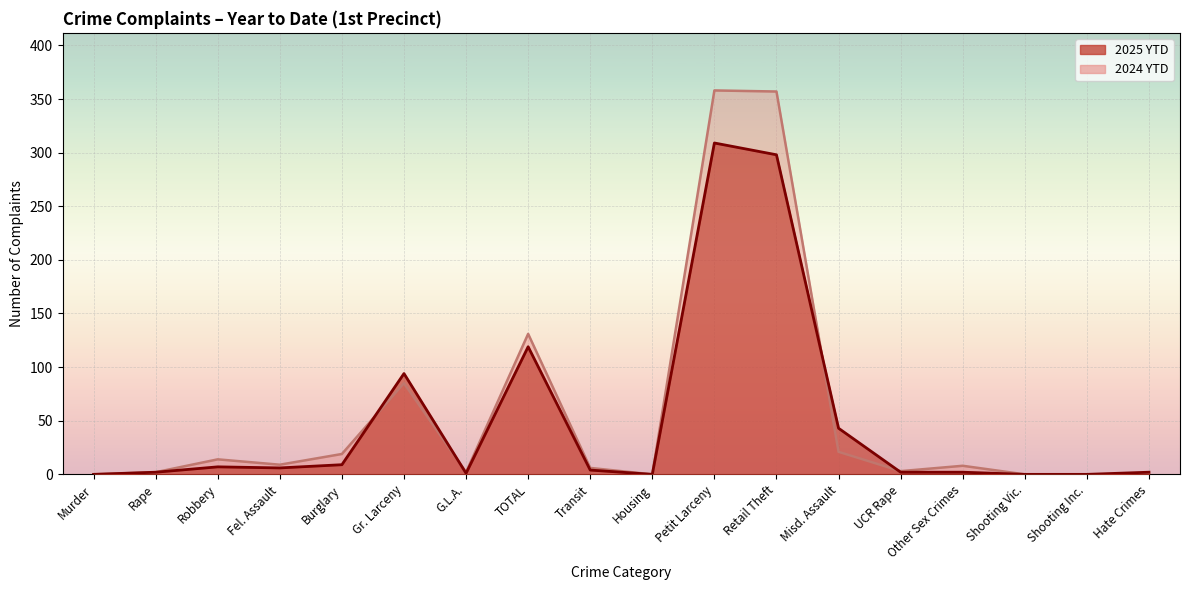

Count the number of categories in the chart.

18